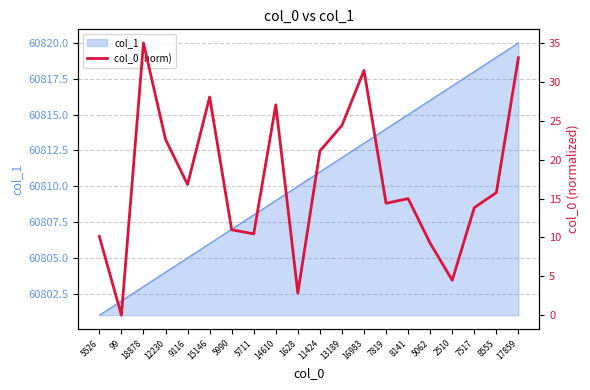

What is the label of the 6th point from the right?

8141